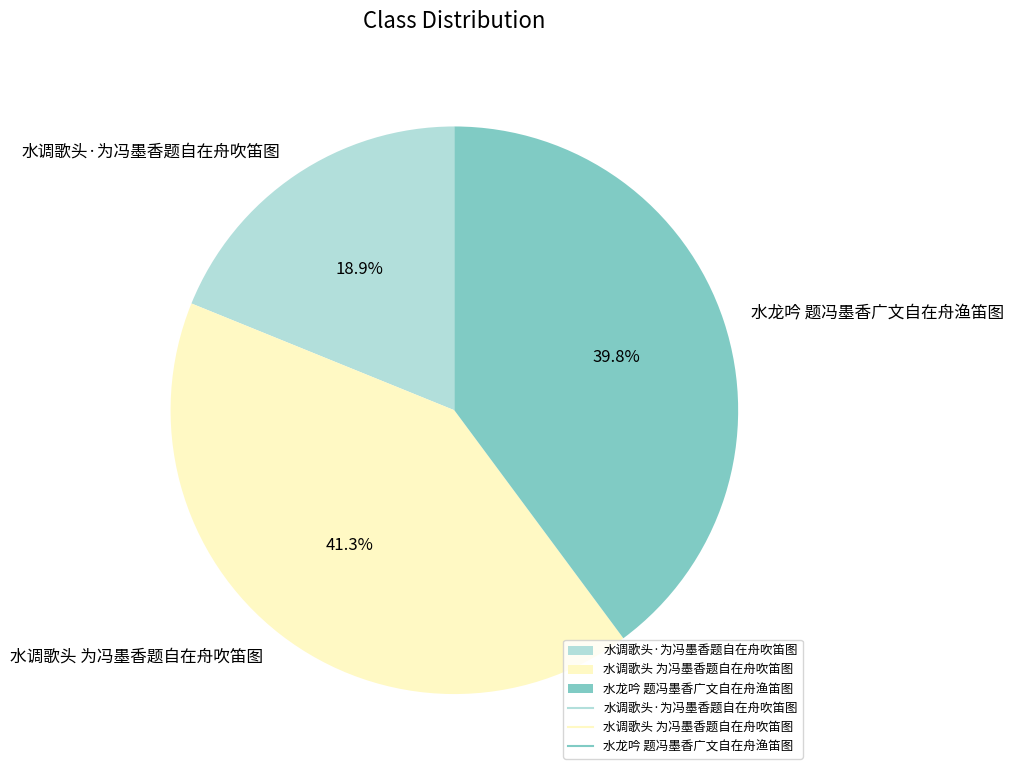

Approximately how many times larger is the value at 水龙吟 题冯墨香广文自在舟渔笛图 compared to 水调歌头·为冯墨香题自在舟吹笛图?

2.1